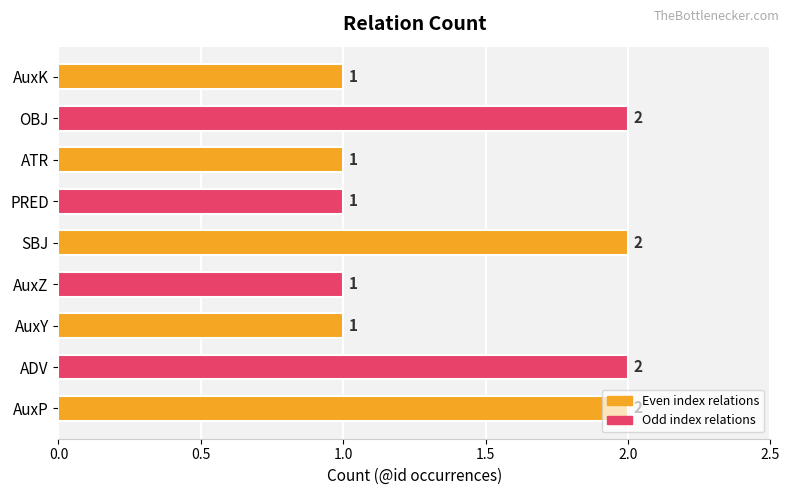

Is it true that the value at OBJ is 3?

False